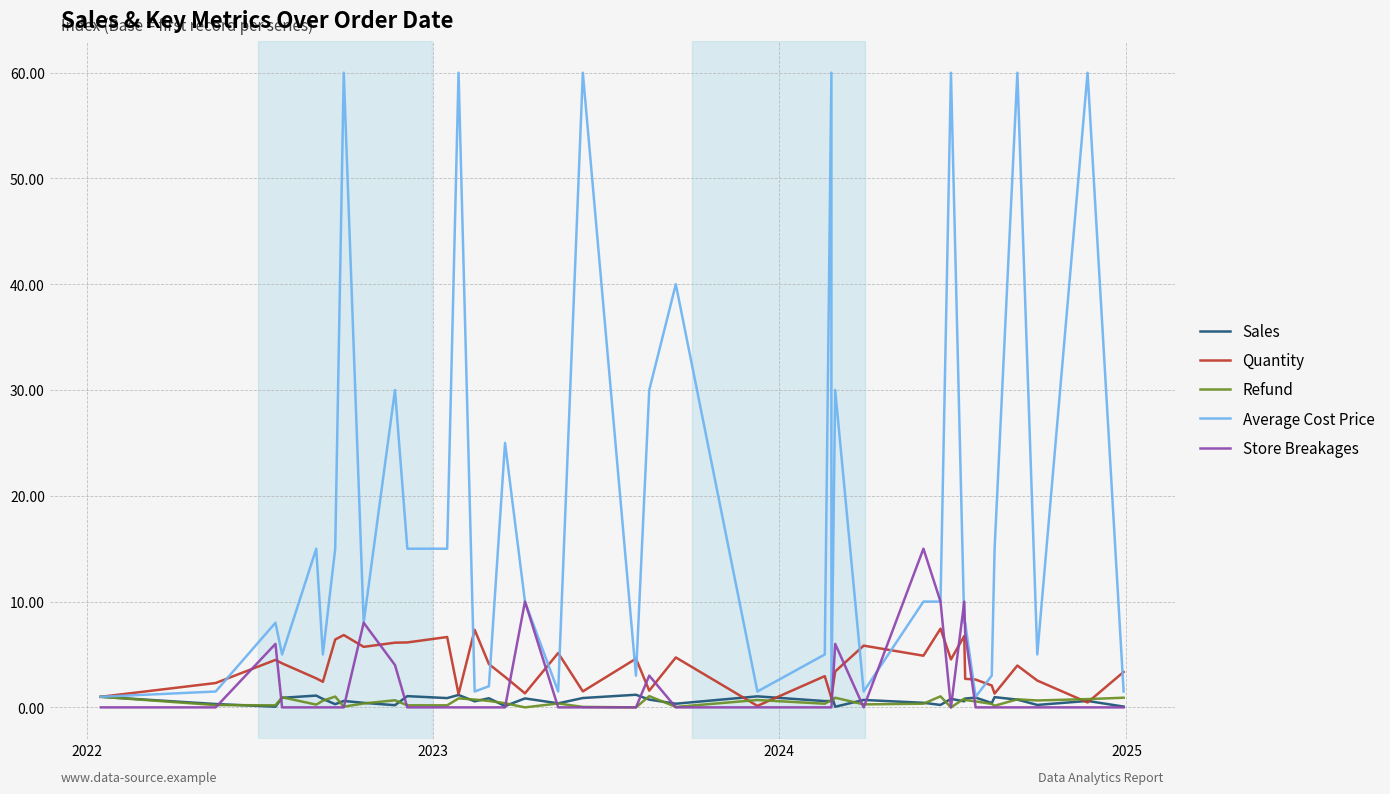

How many data points in Quantity are less than 3?

19